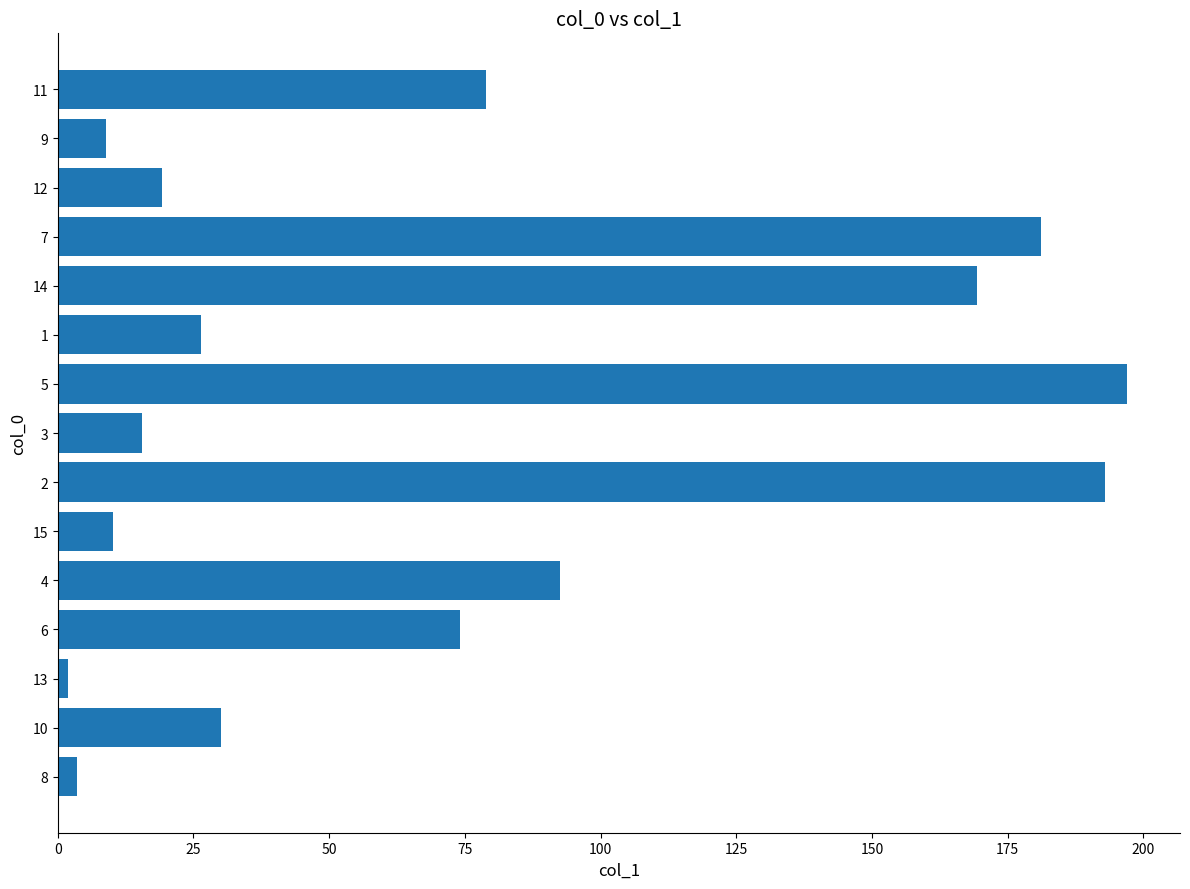

What is the difference between the maximum and minimum values?

195.0